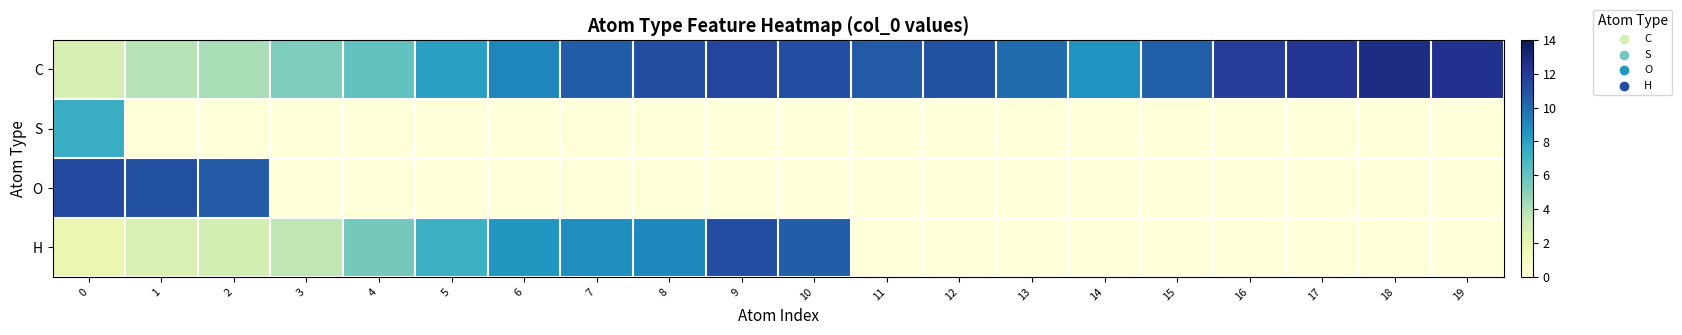

How many series are shown in this chart?

4